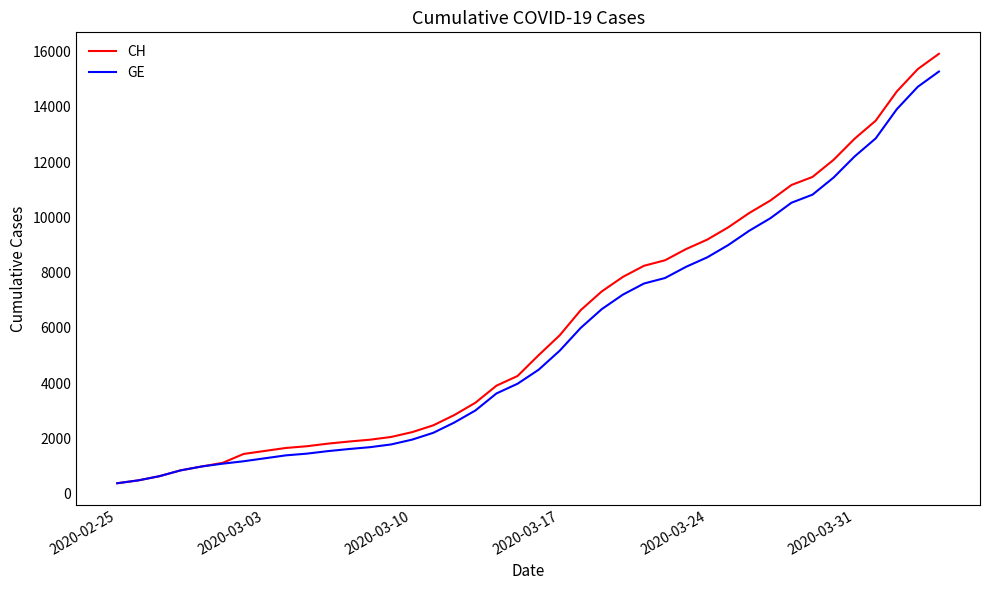

What is the maximum value shown in the chart?

15926